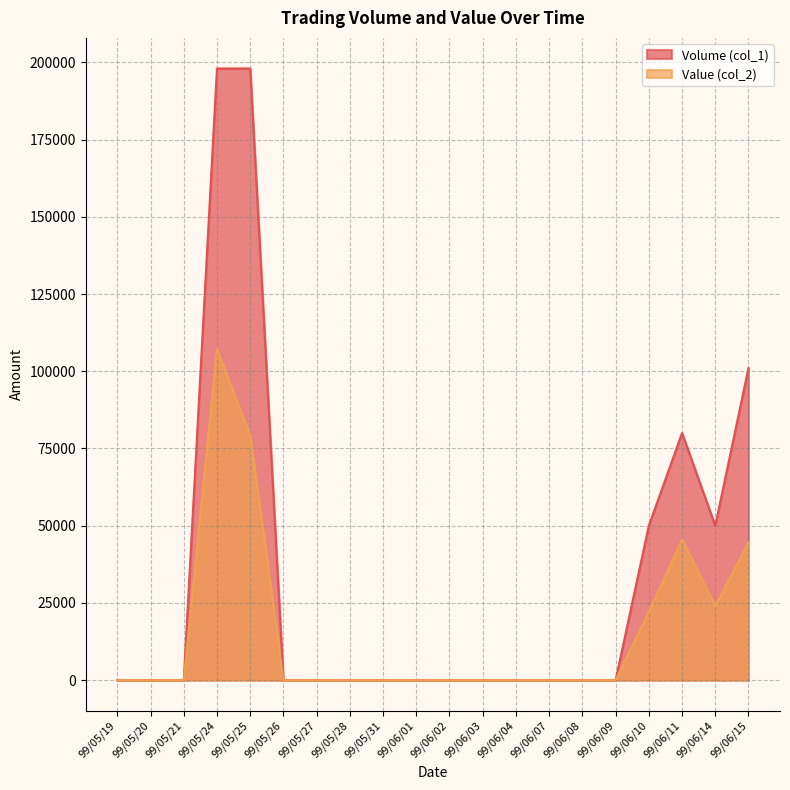

Reading right to left, list all the values displayed in this chart.

Volume (col_1): 99/06/15=101000	99/06/14=50000	99/06/11=80000	99/06/10=50000	99/06/09=0	99/06/08=0	99/06/07=0	99/06/04=0	99/06/03=0	99/06/02=0	99/06/01=0	99/05/31=0	99/05/28=0	99/05/27=0	99/05/26=0	99/05/25=198000	99/05/24=198000	99/05/21=0	99/05/20=0	99/05/19=0
Value (col_2): 99/06/15=44550	99/06/14=24000	99/06/11=45550	99/06/10=22100	99/06/09=0	99/06/08=0	99/06/07=0	99/06/04=0	99/06/03=0	99/06/02=0	99/06/01=0	99/05/31=0	99/05/28=0	99/05/27=0	99/05/26=0	99/05/25=79200	99/05/24=107060	99/05/21=0	99/05/20=0	99/05/19=0